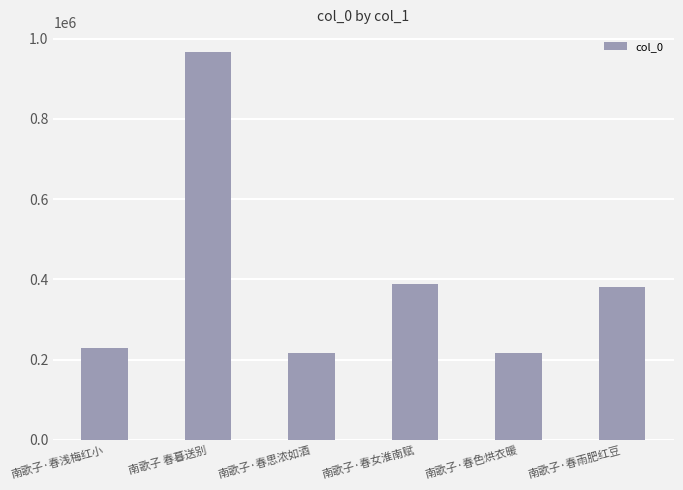

What is the value of the 2nd bar from the left?

967824